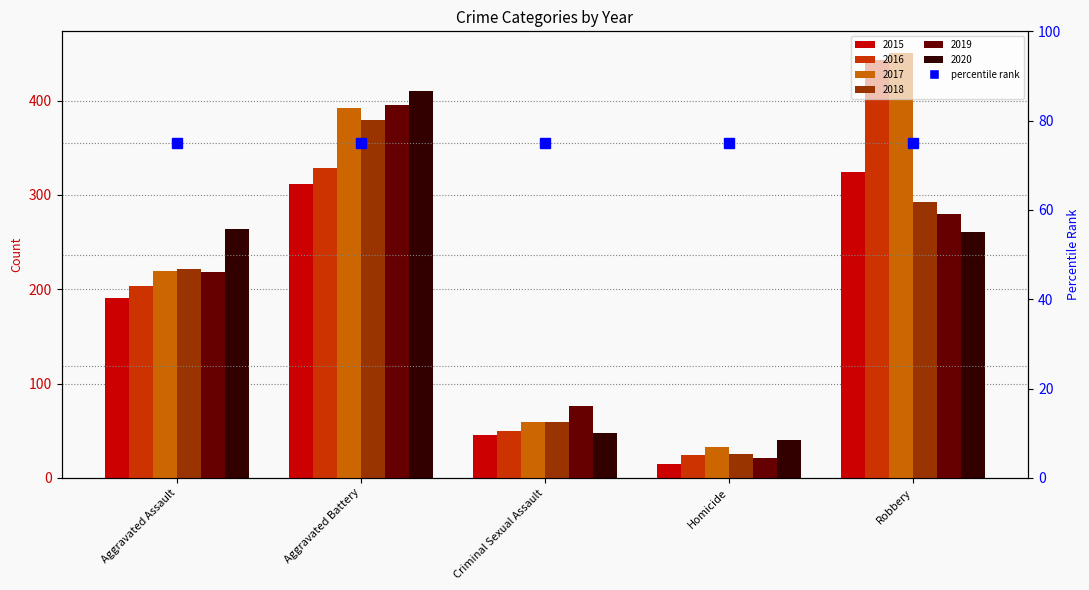

At which category is the sum across all series the highest?

Aggravated Battery